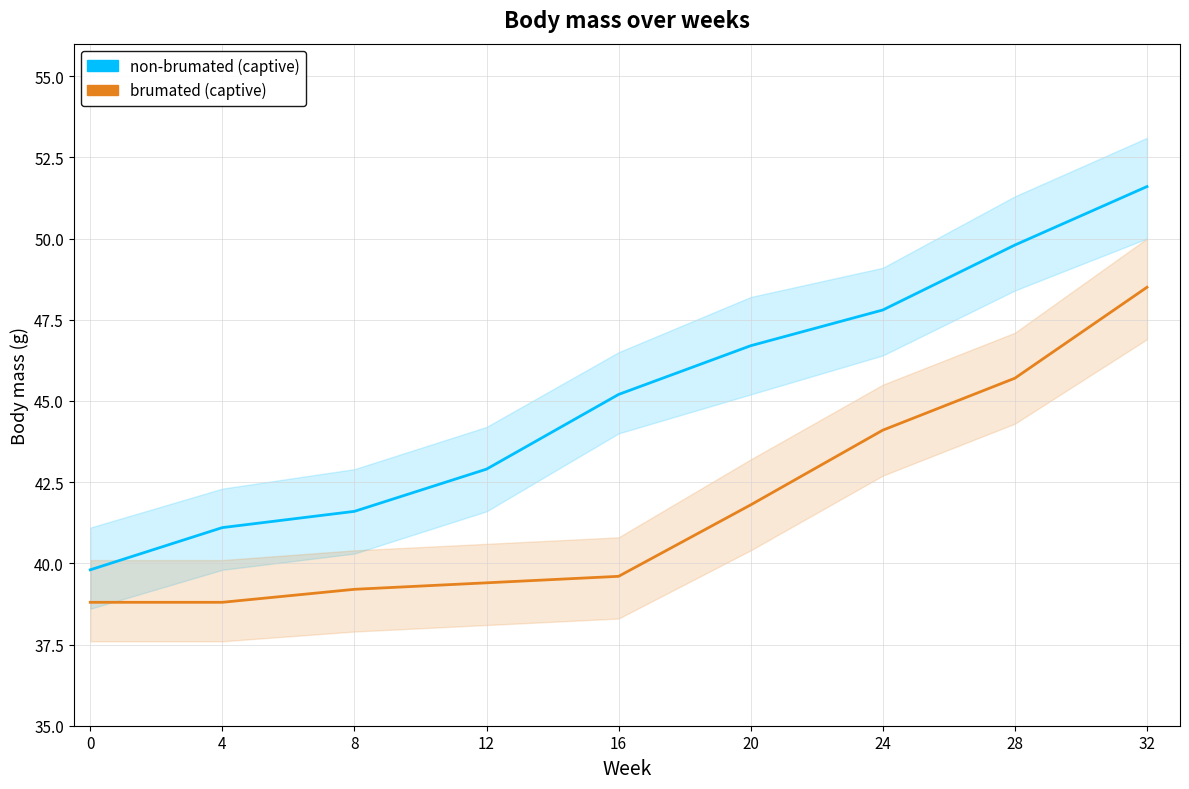

How many lines are shown in the chart?

2